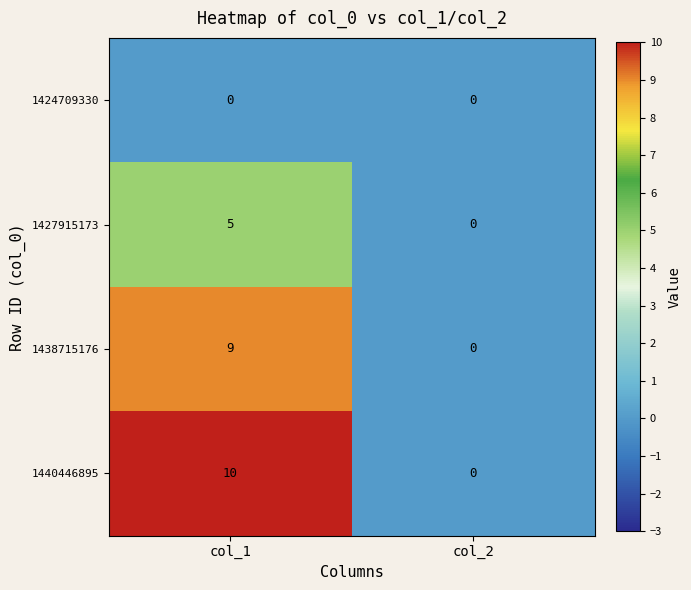

The value of 1440446895 at col_2 is 3. True or false?

False